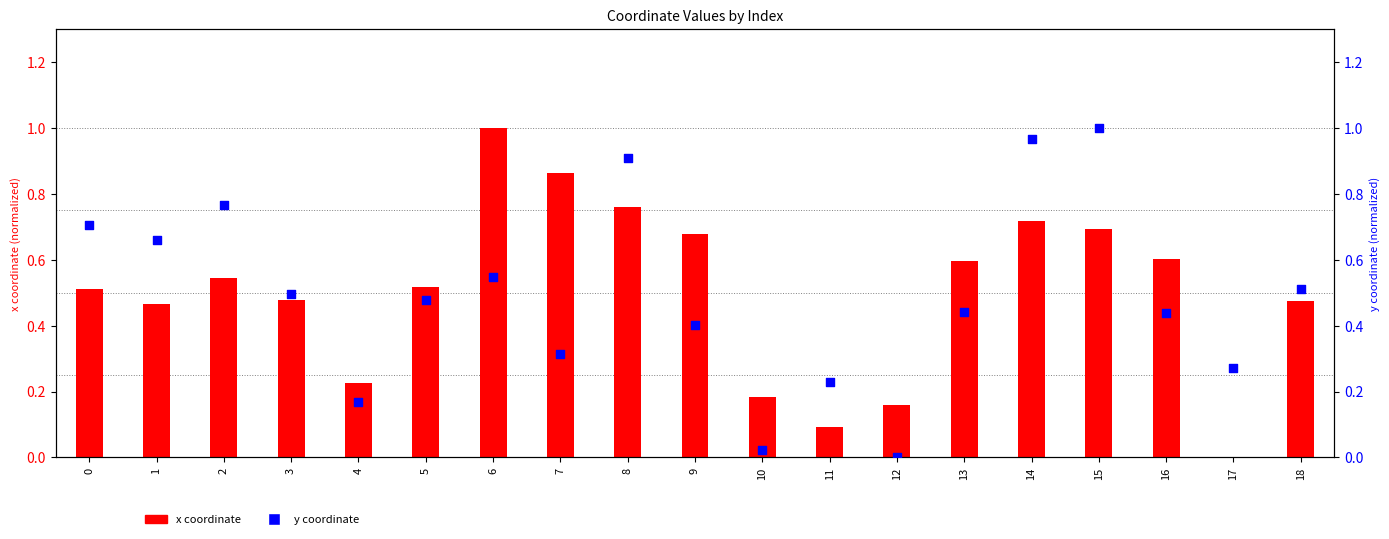

What is the total value across all series at 13?

1.0